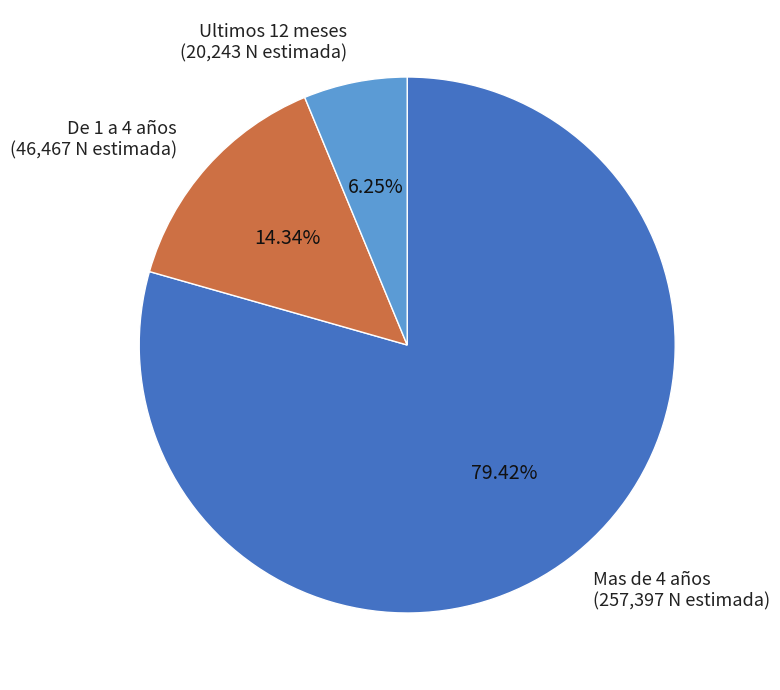

Count the number of slices in the pie.

3